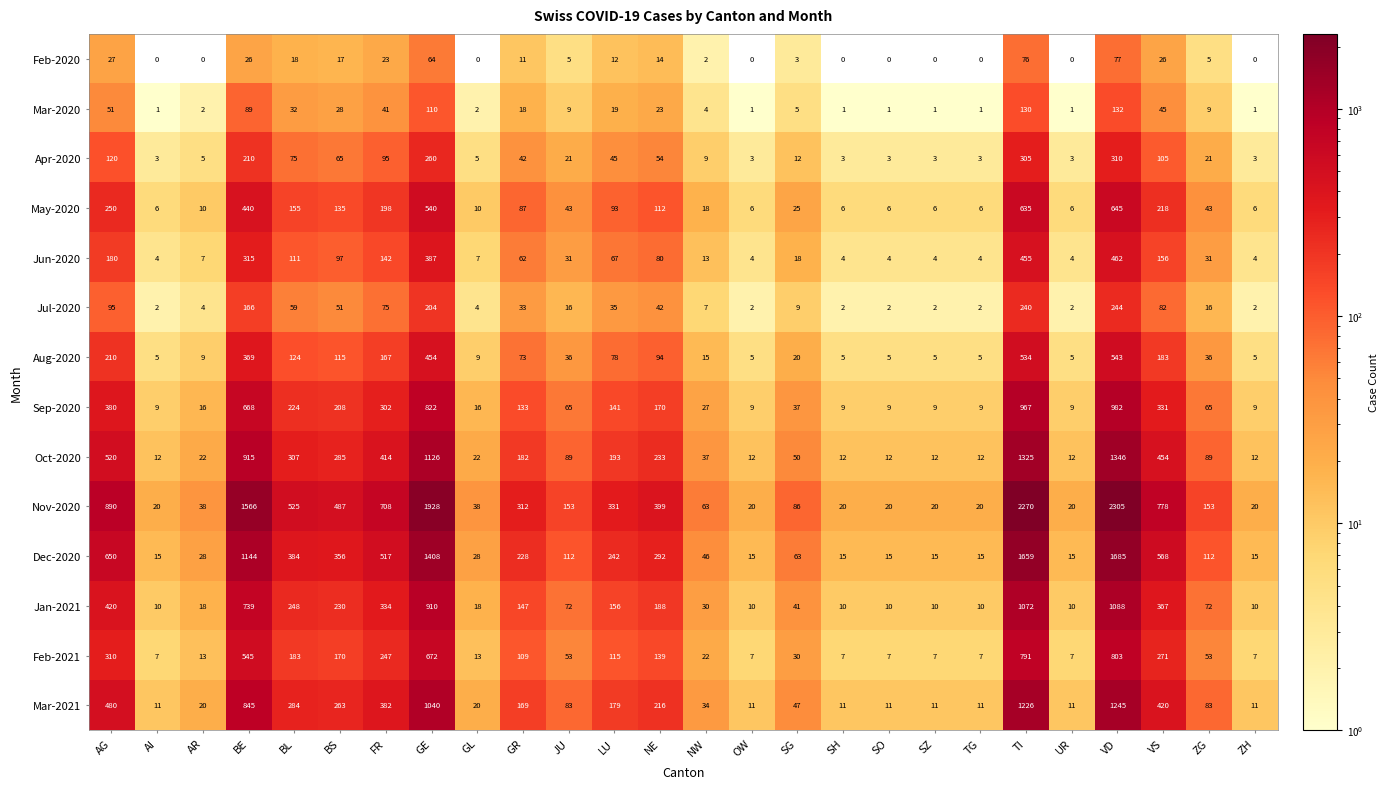

How many categories are shown in the chart?

26